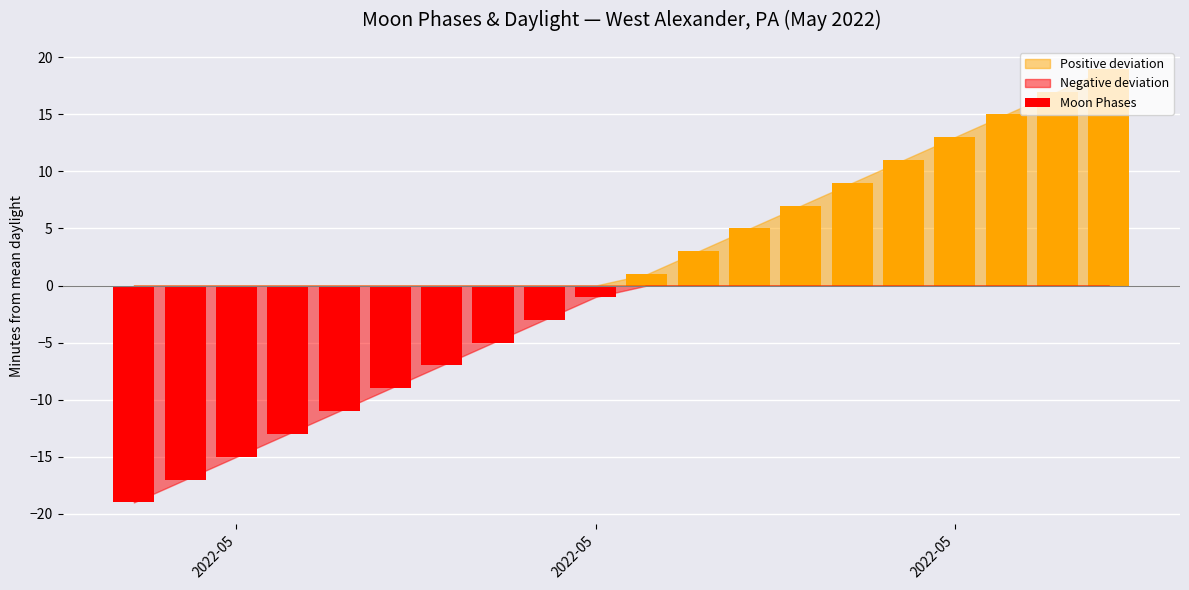

What is the maximum value shown in the chart?

19